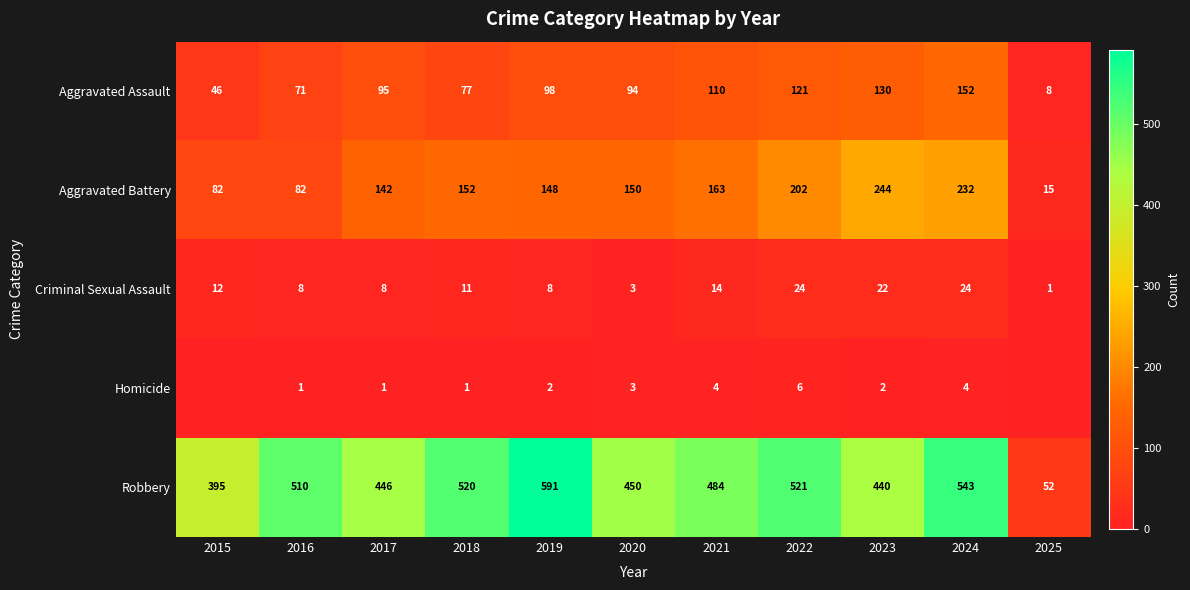

What is the lowest value of the Aggravated Assault series?

8